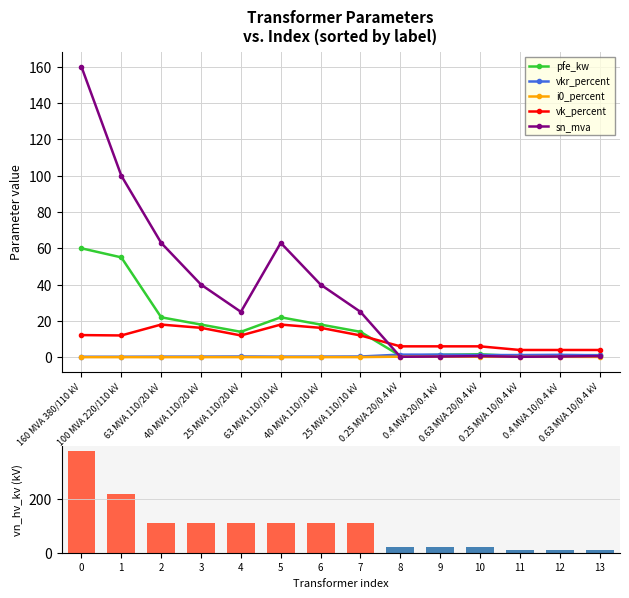

Which category has the lowest value in the vkr_percent series?

160 MVA 380/110 kV